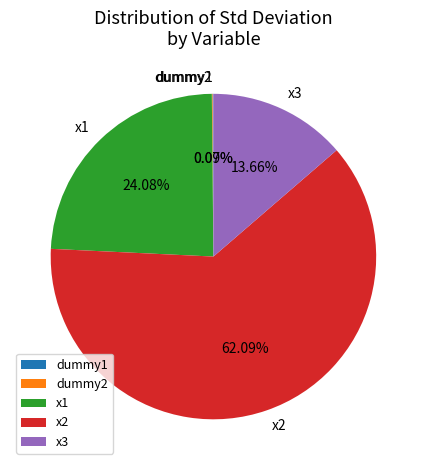

Is it true that x2 is 50% of the pie?

False